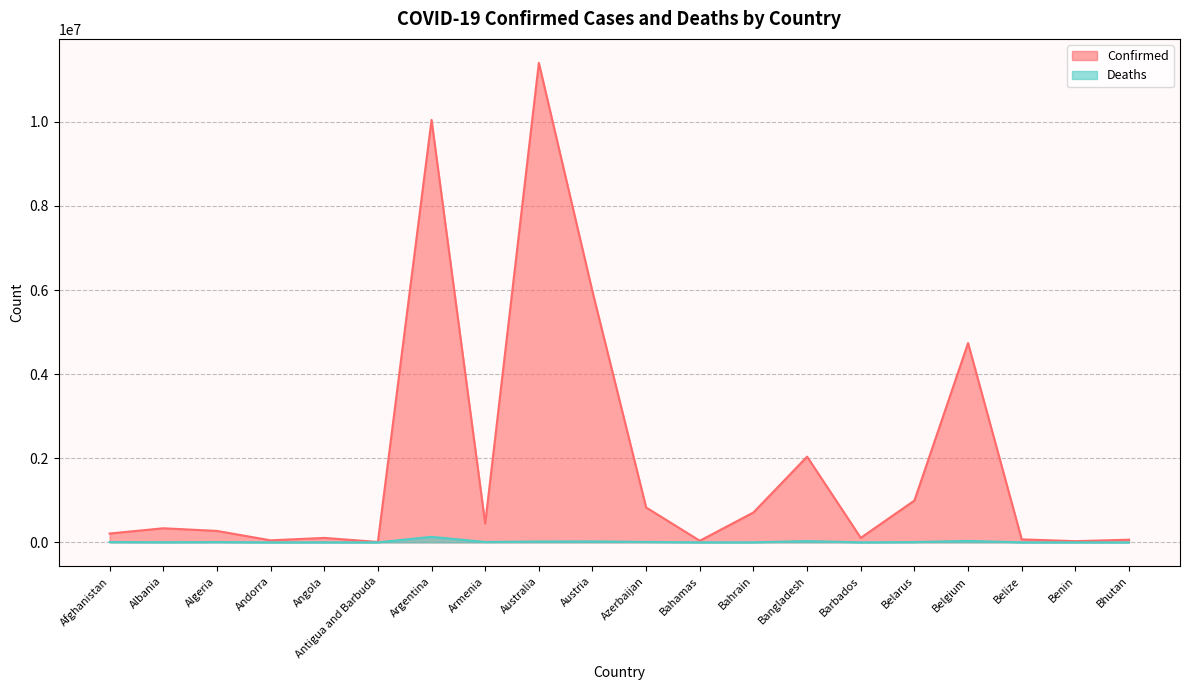

How many lines are shown in the chart?

2